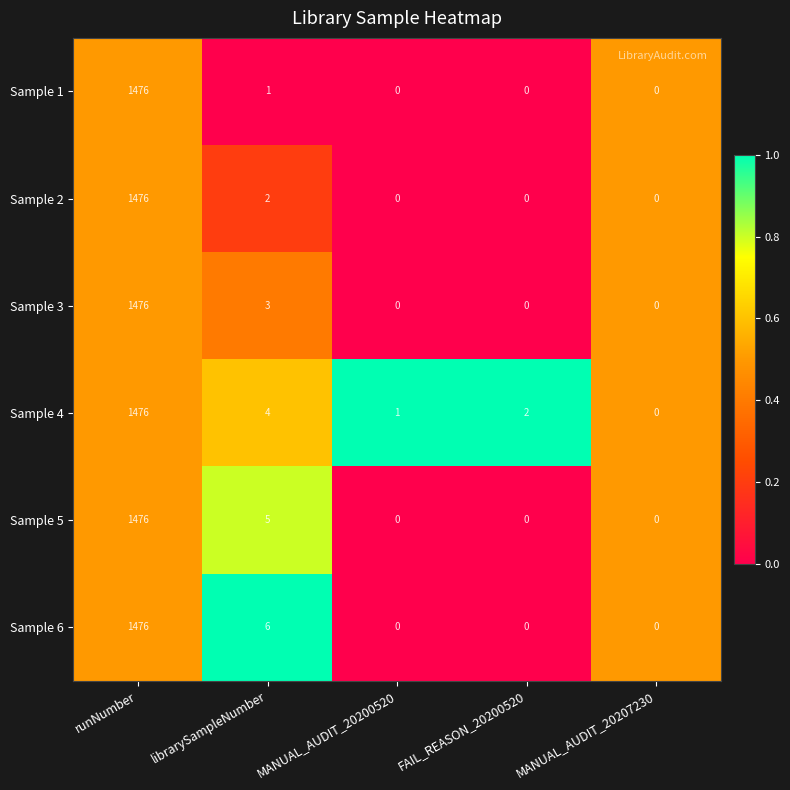

What is the total value across all series at FAIL_REASON_20200520?

2